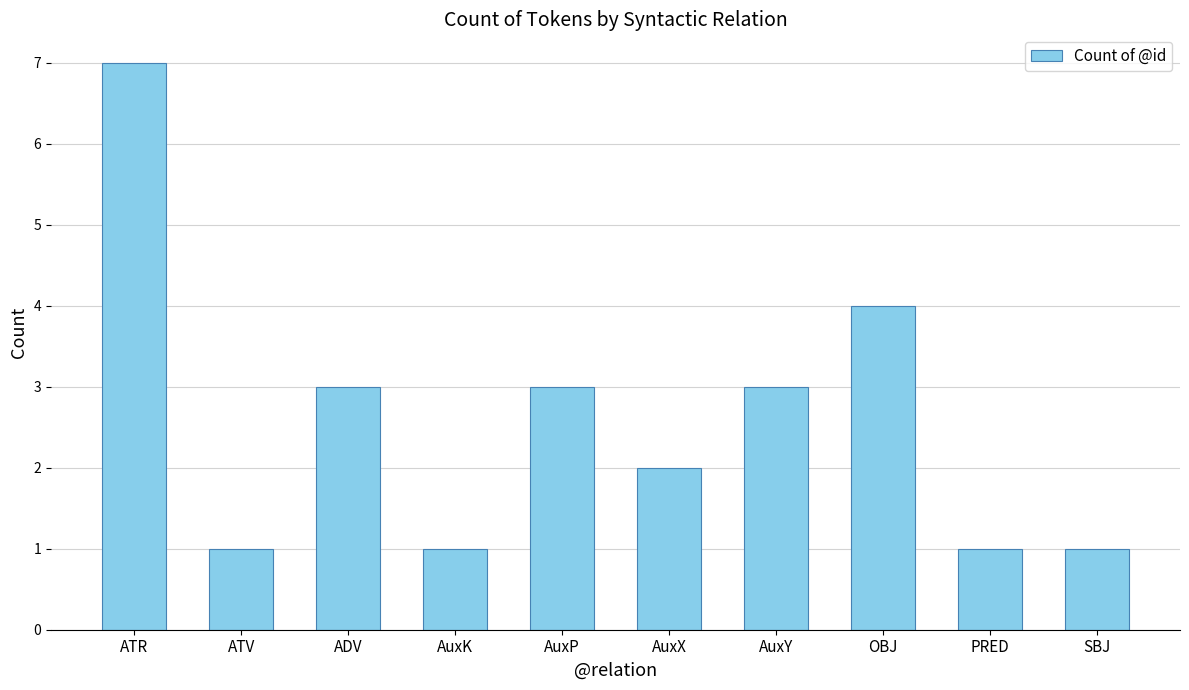

Approximately how many times larger is the value at AuxX compared to AuxP?

0.7